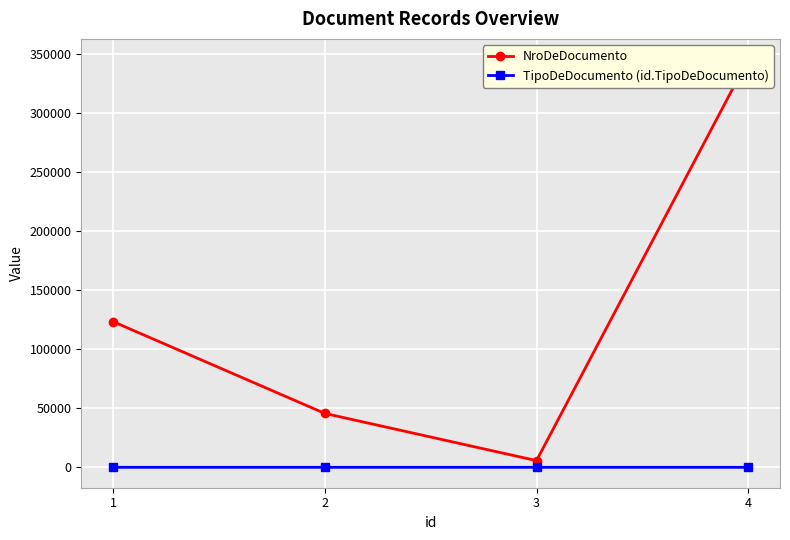

What is the sum of the TipoDeDocumento (id.TipoDeDocumento) values at 3 and 1?

5